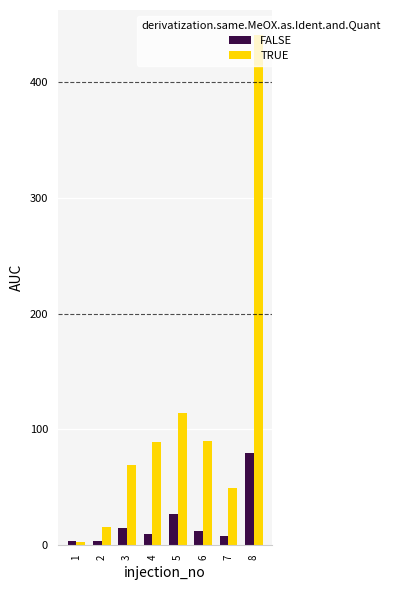

What is the difference between the maximum and minimum values in the TRUE series?

437